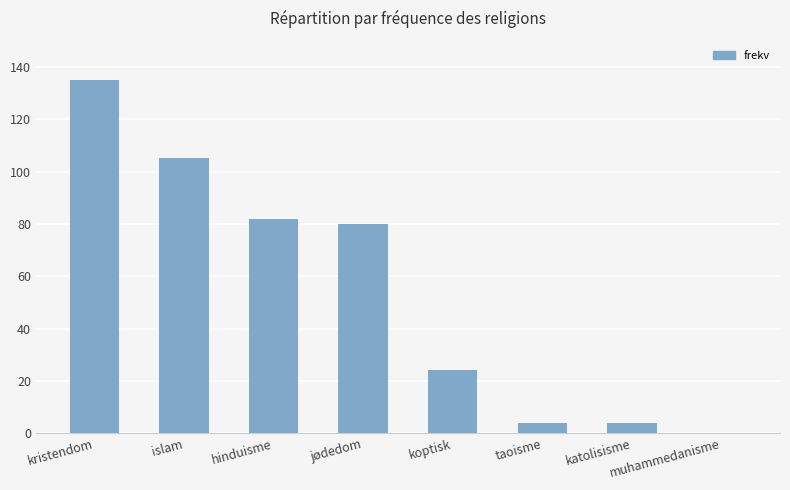

Where does the data first go above 80?

kristendom